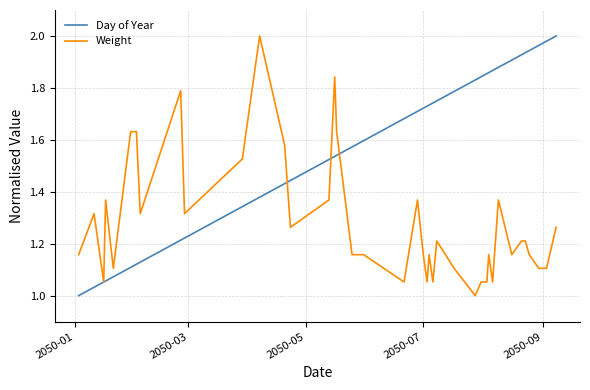

Which series has the largest total across all categories?

Day of Year